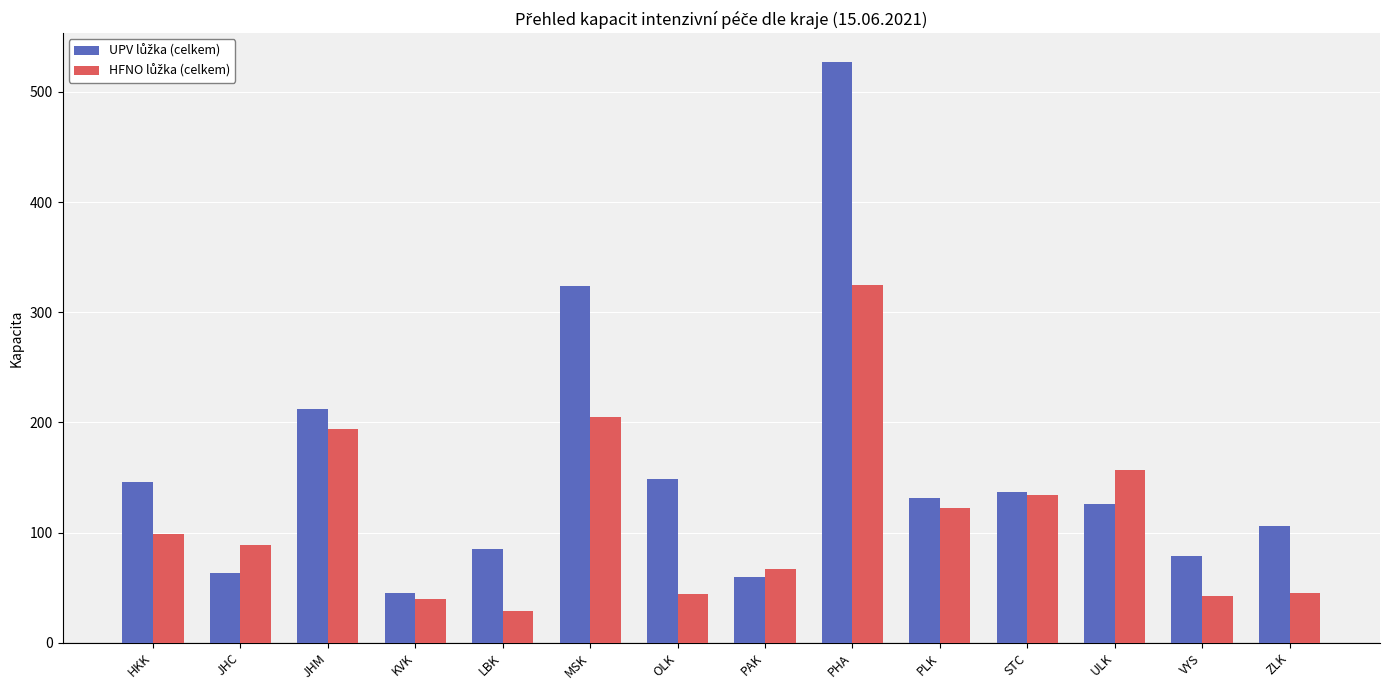

At how many categories does at least one series exceed 163?

3